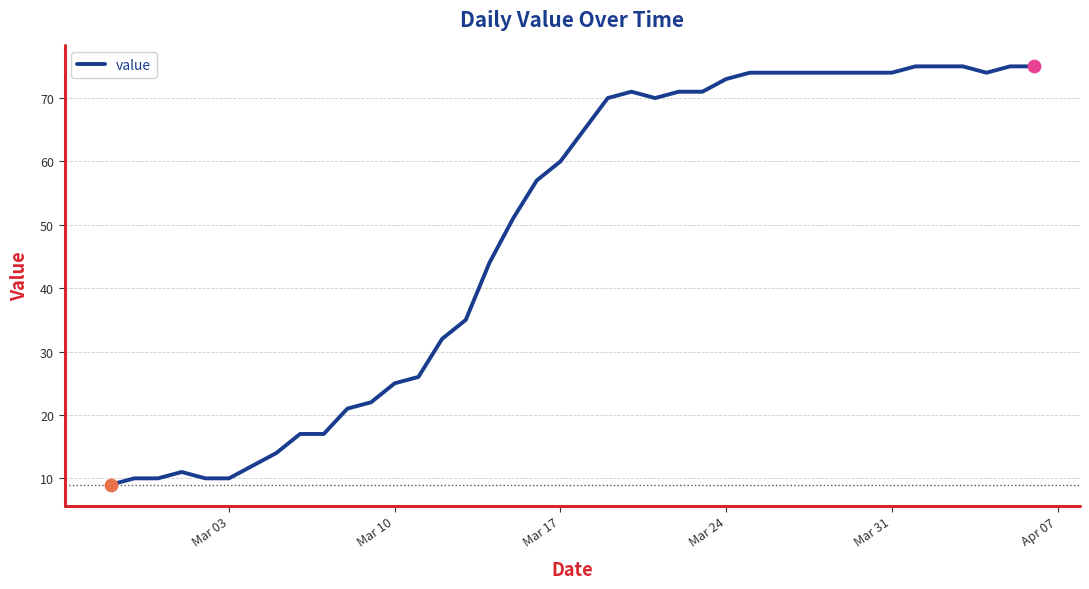

What is the maximum value shown in the chart?

75